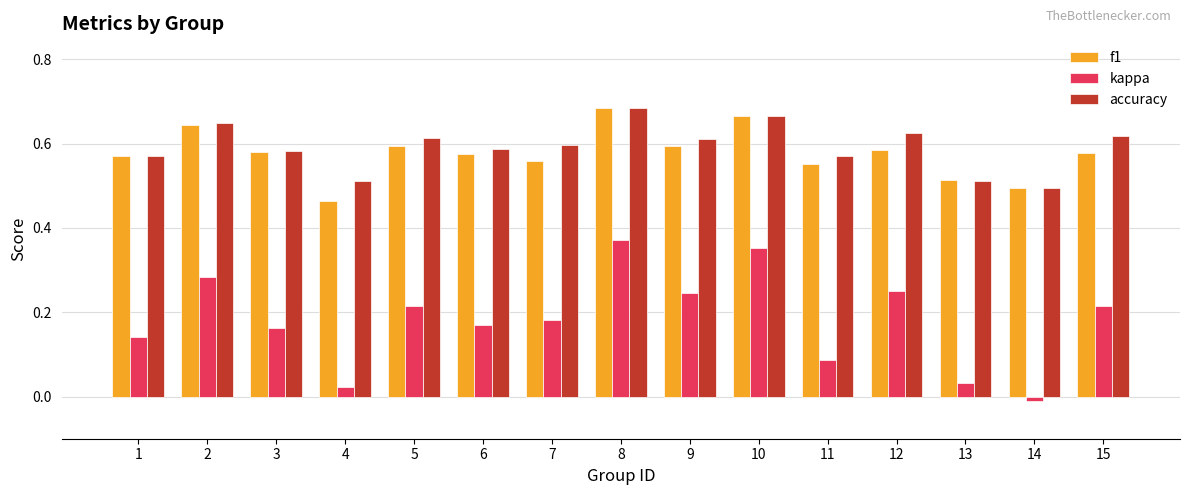

Which series has the largest range (max minus min)?

kappa